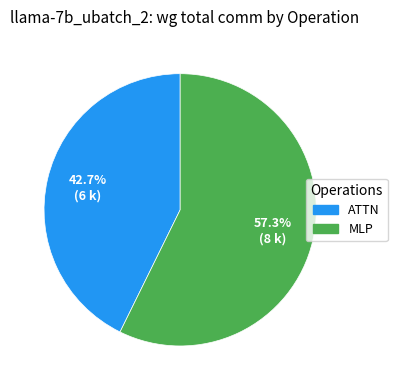

Which slice represents more than half of the pie?

MLP